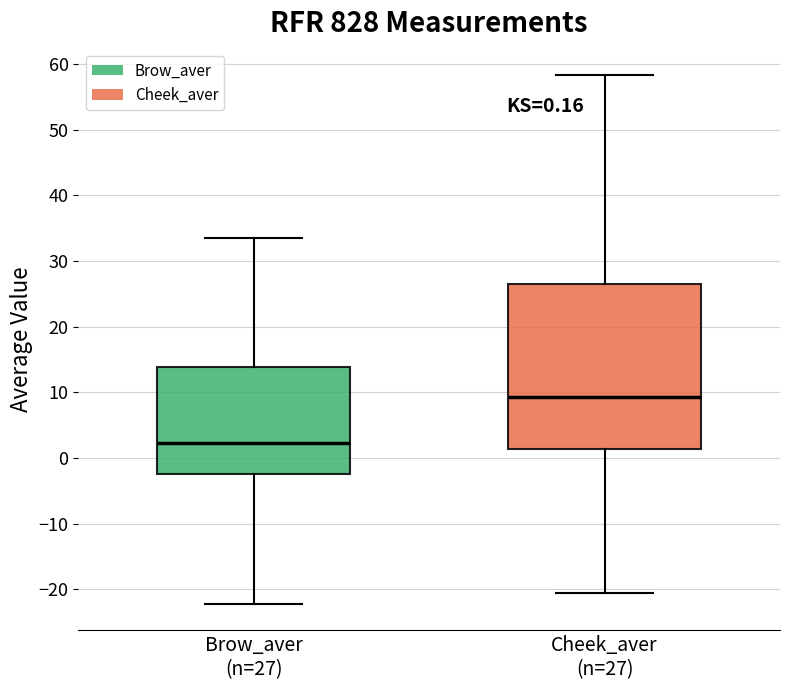

Which box is the tallest, from its lower edge to its upper edge?

Cheek_aver (n=27)